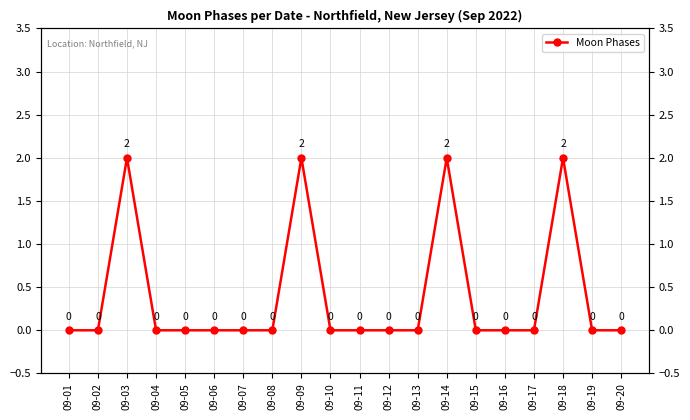

Reading left to right, what are all the values shown in this chart?

09-01=0	09-02=0	09-03=2	09-04=0	09-05=0	09-06=0	09-07=0	09-08=0	09-09=2	09-10=0	09-11=0	09-12=0	09-13=0	09-14=2	09-15=0	09-16=0	09-17=0	09-18=2	09-19=0	09-20=0